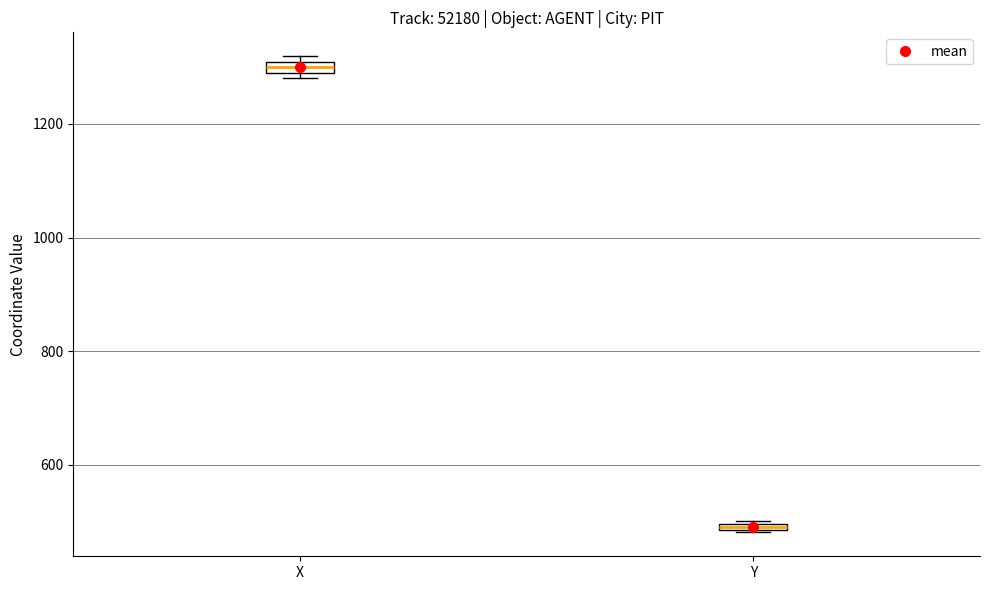

Which box's median line is the highest?

X